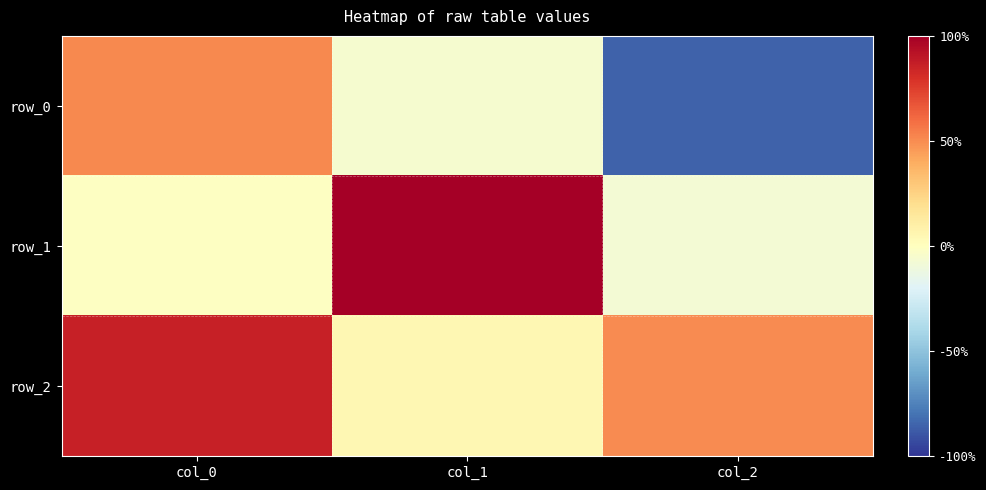

How many values in row_1 are below zero?

2